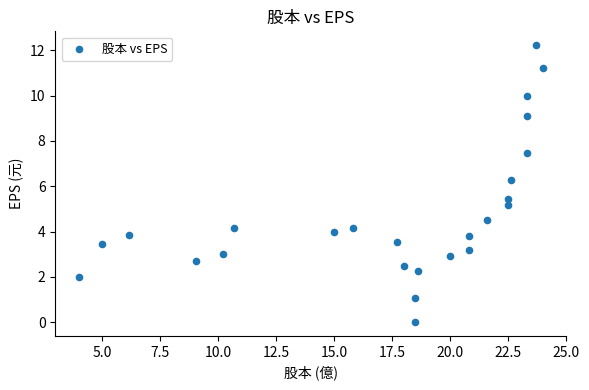

What is the range of X values (max minus min)?

20.0